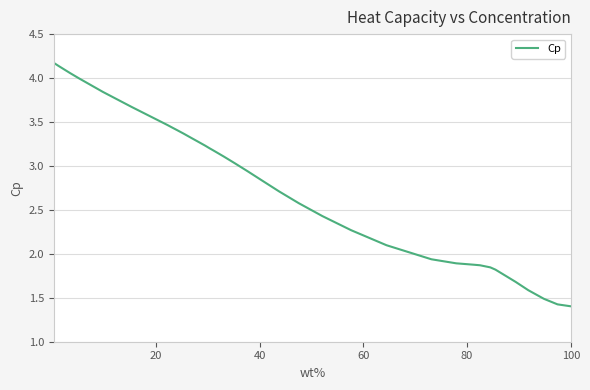

What is the smallest value displayed?

1.4